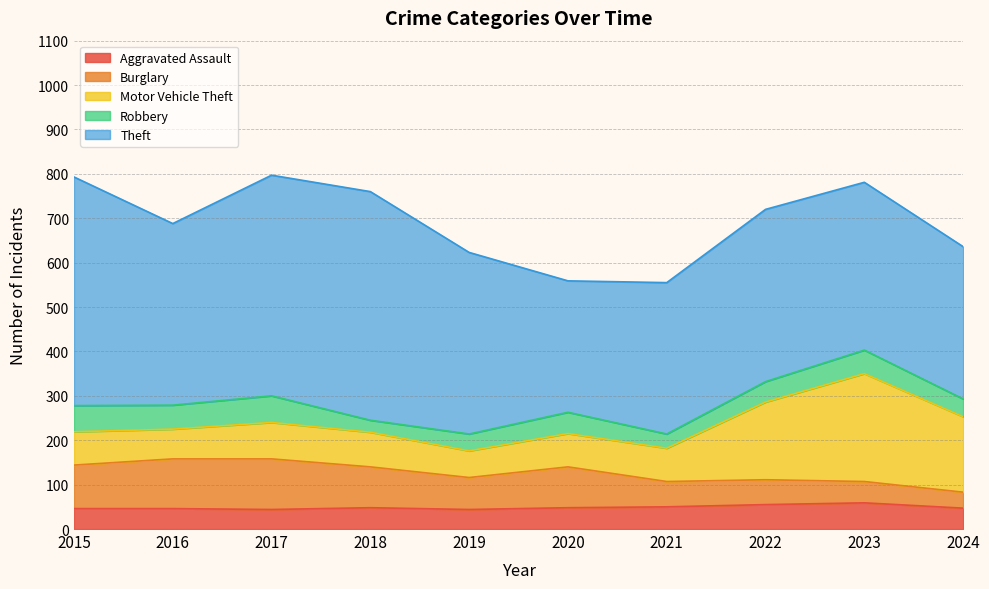

True or false: Motor Vehicle Theft and Theft cross at least once.

False